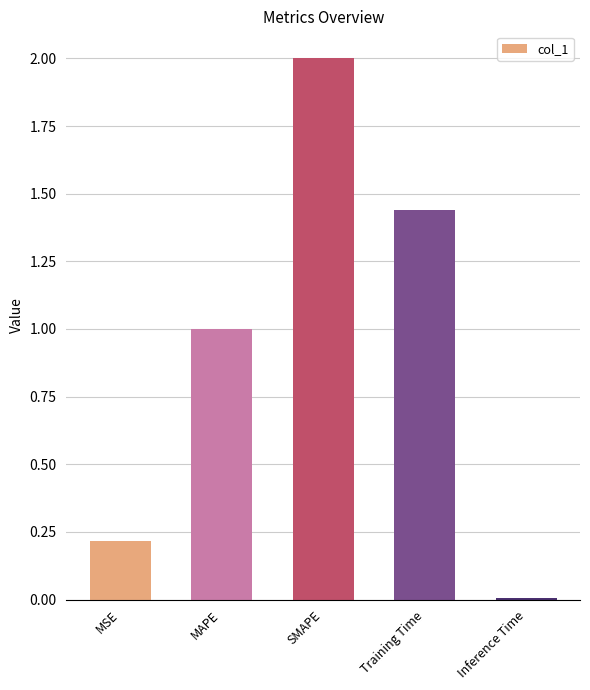

Where is the data nearest to the value 1?

MAPE